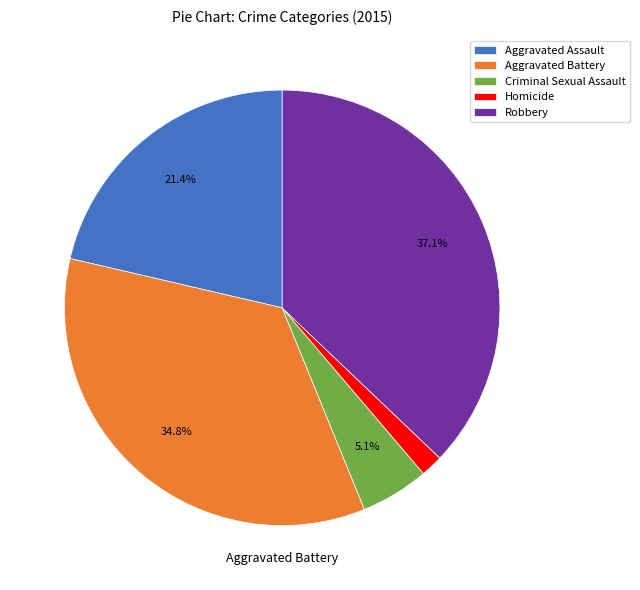

Combined, do Aggravated Battery and Criminal Sexual Assault account for over 50%?

No